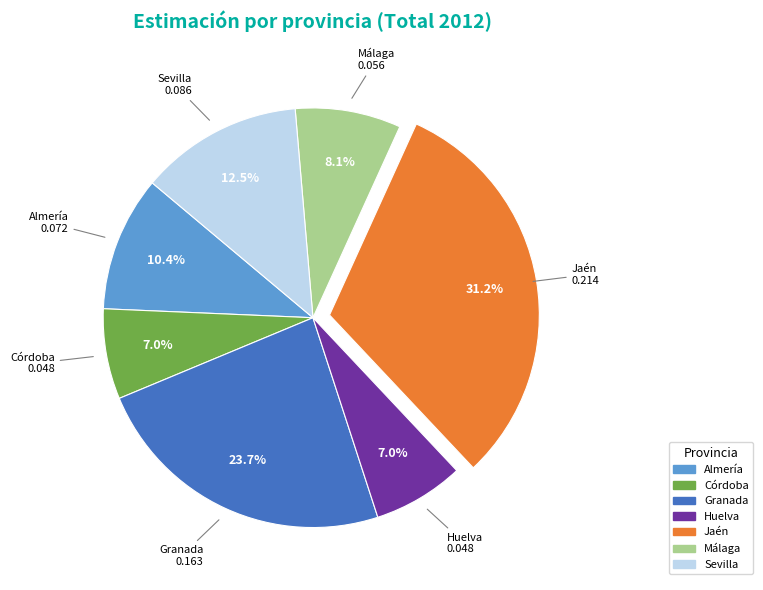

Between Granada and Jaén, which is larger?

Jaén